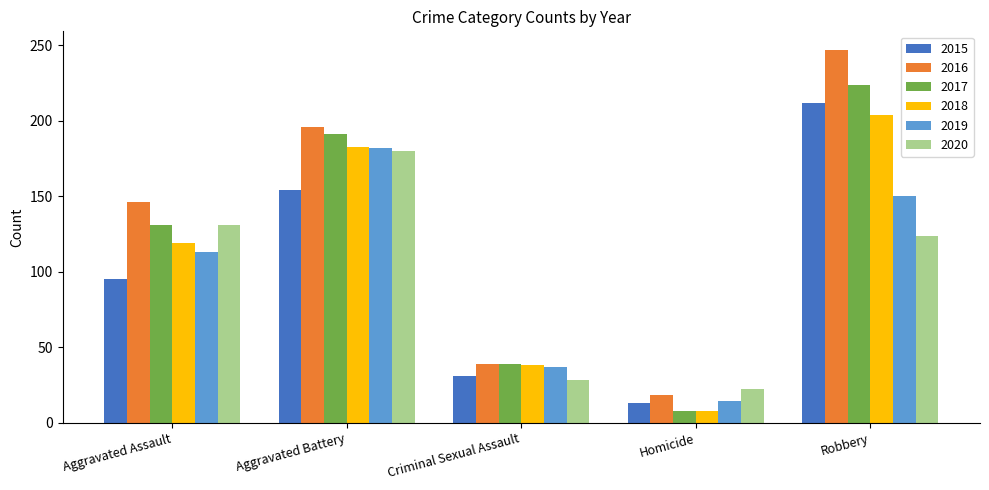

What is the spread (max minus min) of values at Aggravated Battery?

42